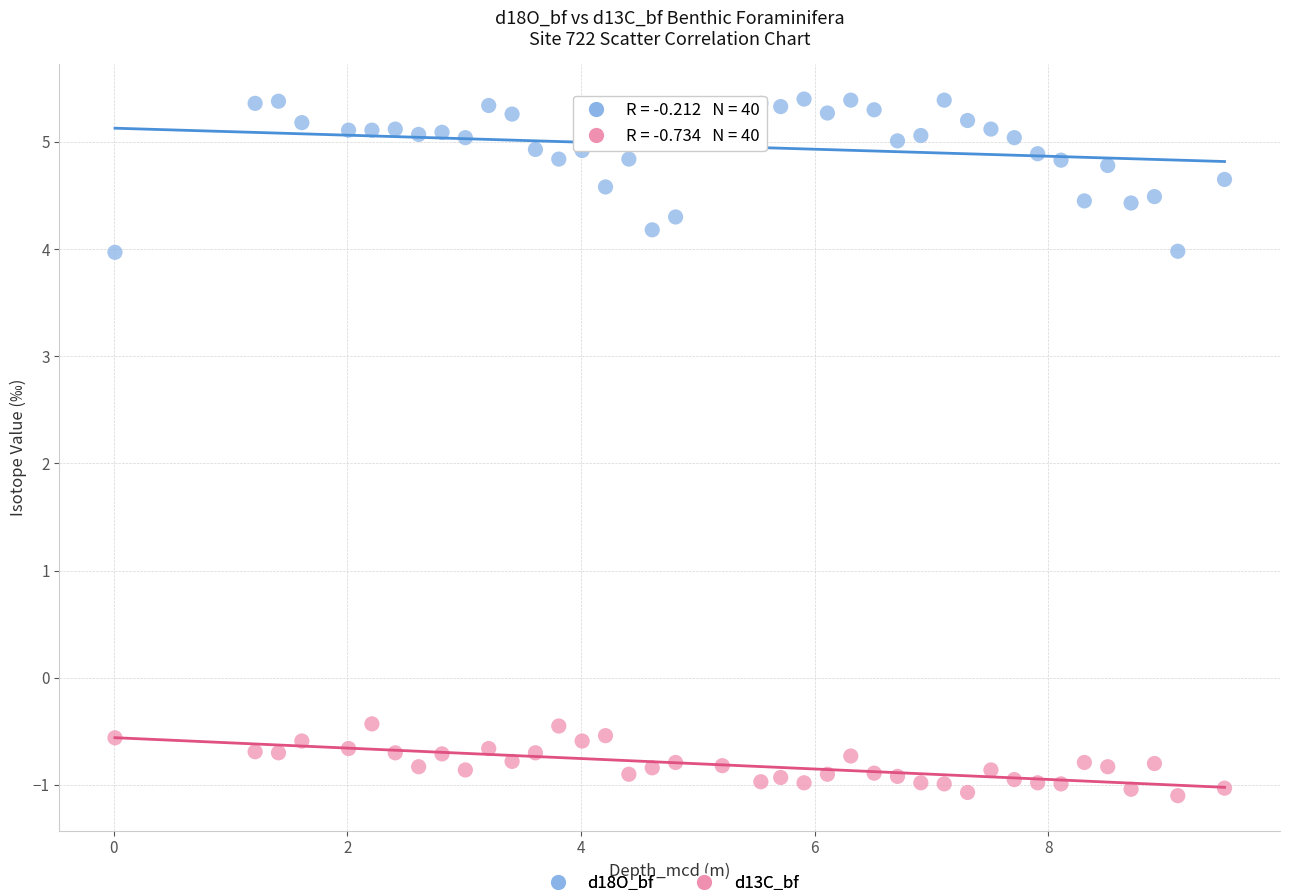

Across all data points, what is the range of Y values (max minus min)?

6.5